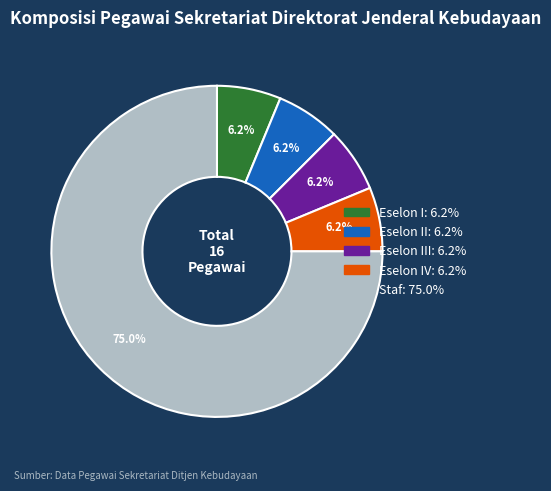

Is there any slice that represents more than half of the pie?

Yes